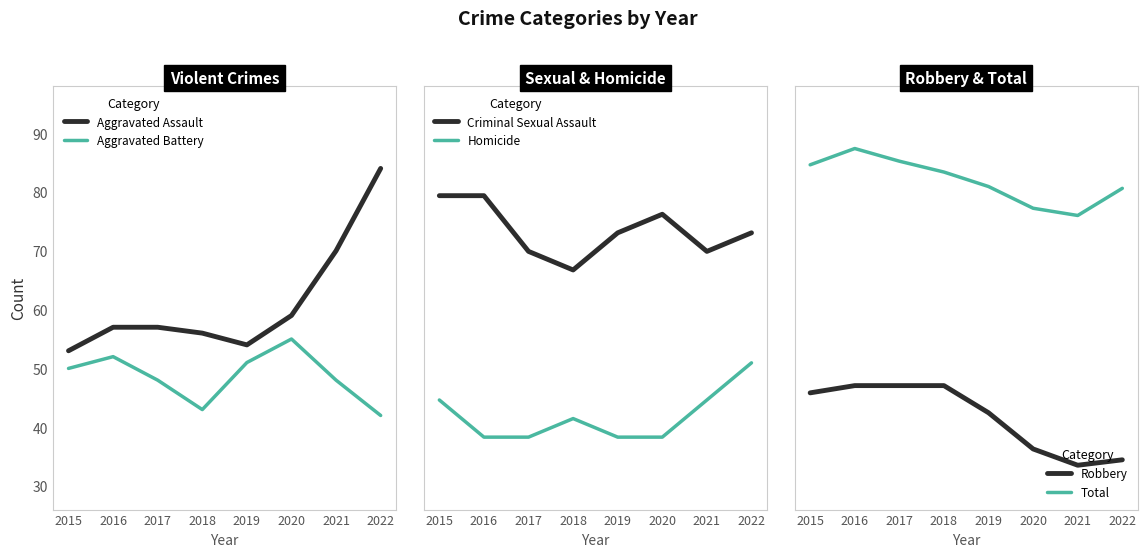

True or false: Total has more than 2 points higher than both neighbors.

False